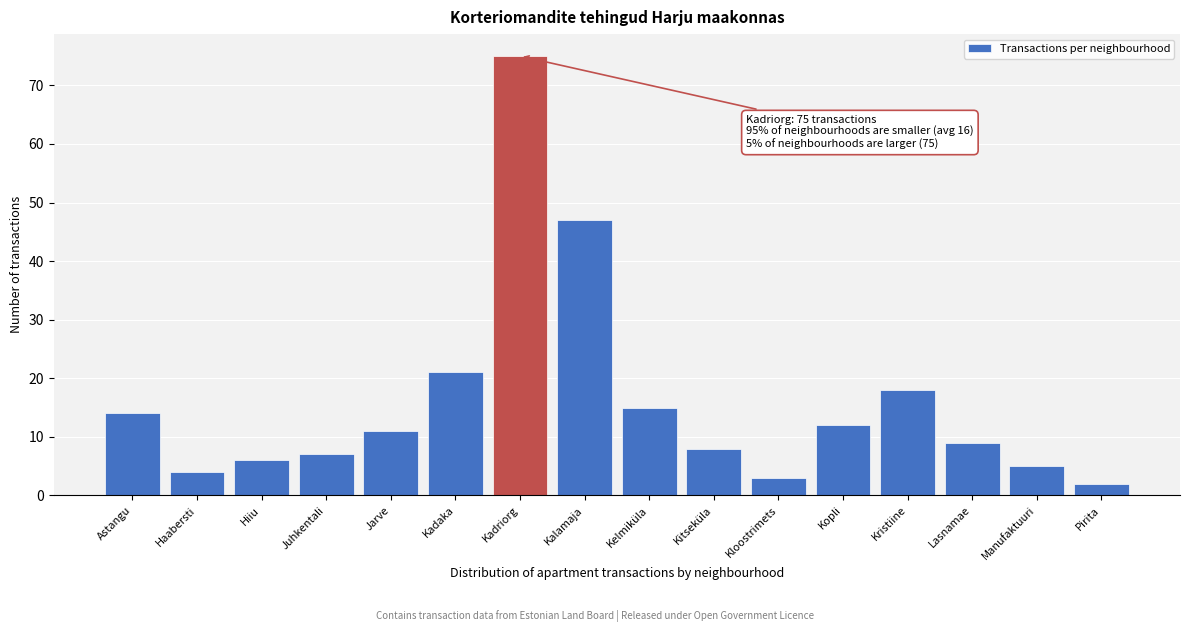

Reading left to right, extract all data points from this chart.

14	4	6	7	11	21	75	47	15	8	3	12	18	9	5	2